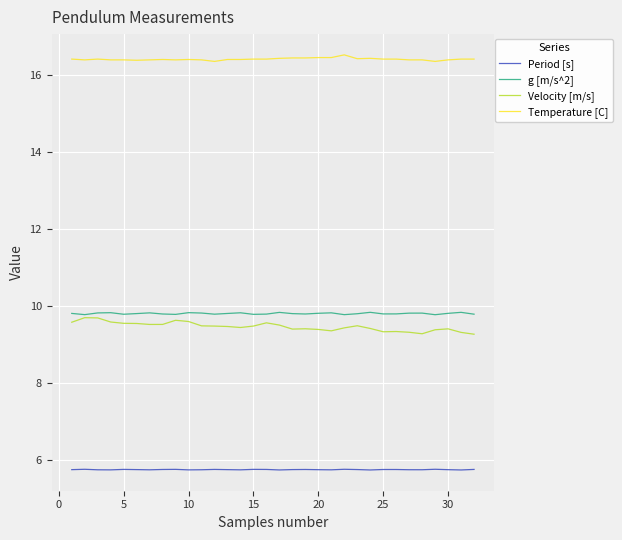

What is the maximum value for Velocity [m/s]?

9.7